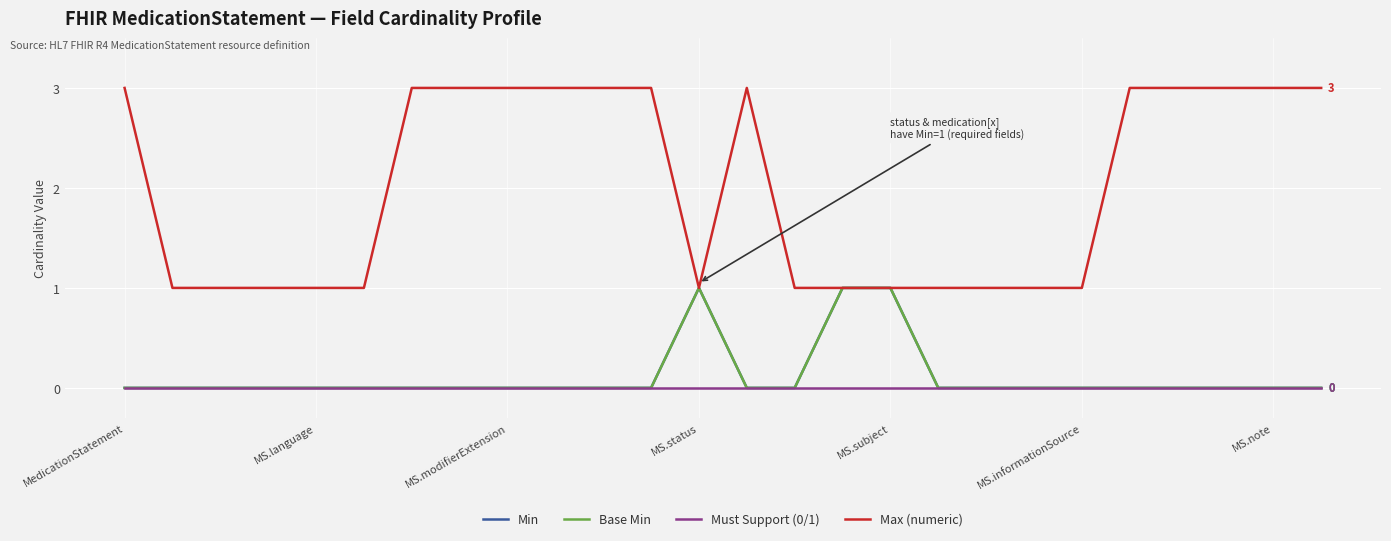

What is the difference between the maximum and minimum values in the Min series?

1